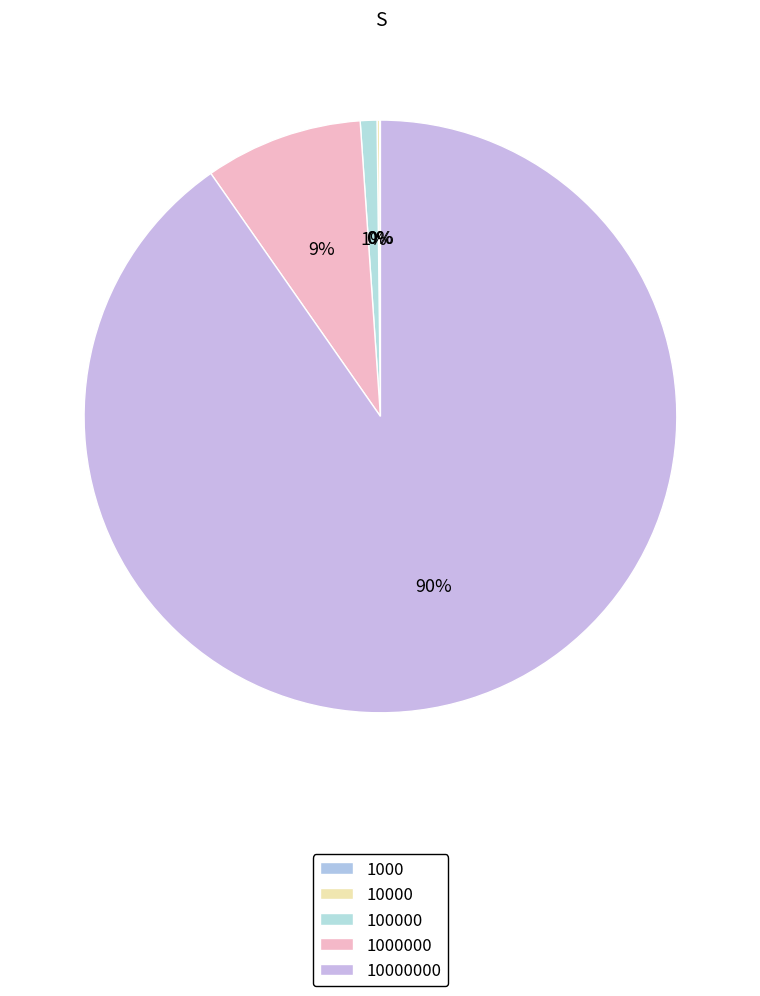

What is the change in value from 10000 to 1000000?

+1973.8